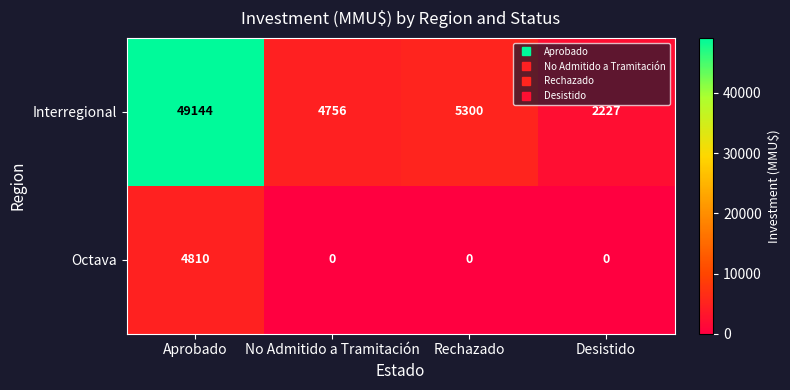

Reading left to right, list all the values displayed in this chart.

Interregional: Aprobado=49144	No Admitido a Tramitación=4756	Rechazado=5300	Desistido=2227
Octava: Aprobado=4810	No Admitido a Tramitación=0	Rechazado=0	Desistido=0